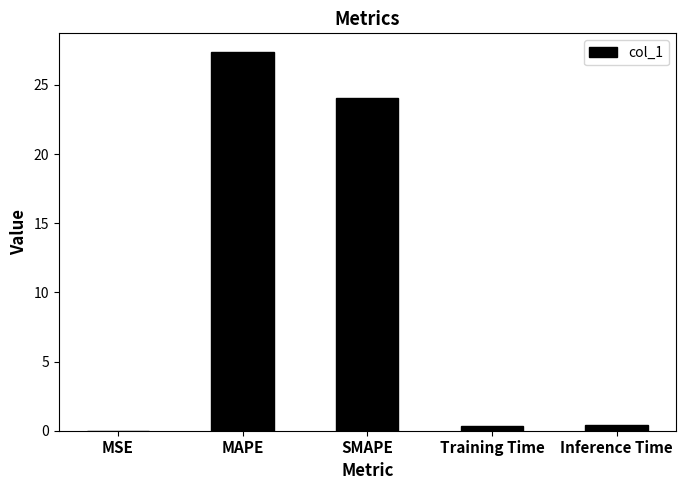

The value at SMAPE is 12.7. True or false?

False